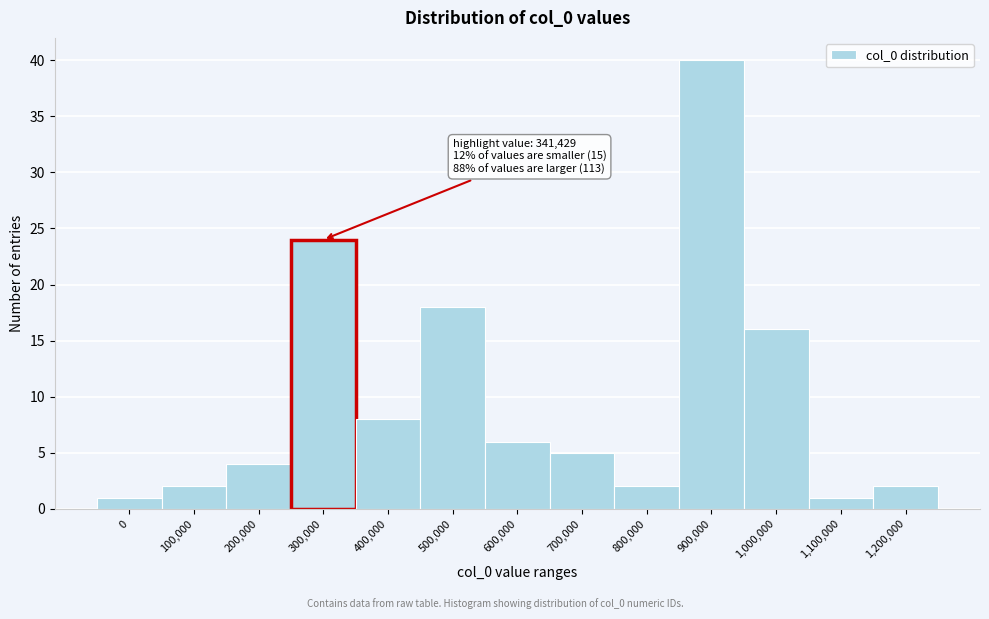

Reading left to right, transcribe all the data shown in this chart.

0=1	100,000=2	200,000=4	300,000=24	400,000=8	500,000=18	600,000=6	700,000=5	800,000=2	900,000=40	1,000,000=16	1,100,000=1	1,200,000=2